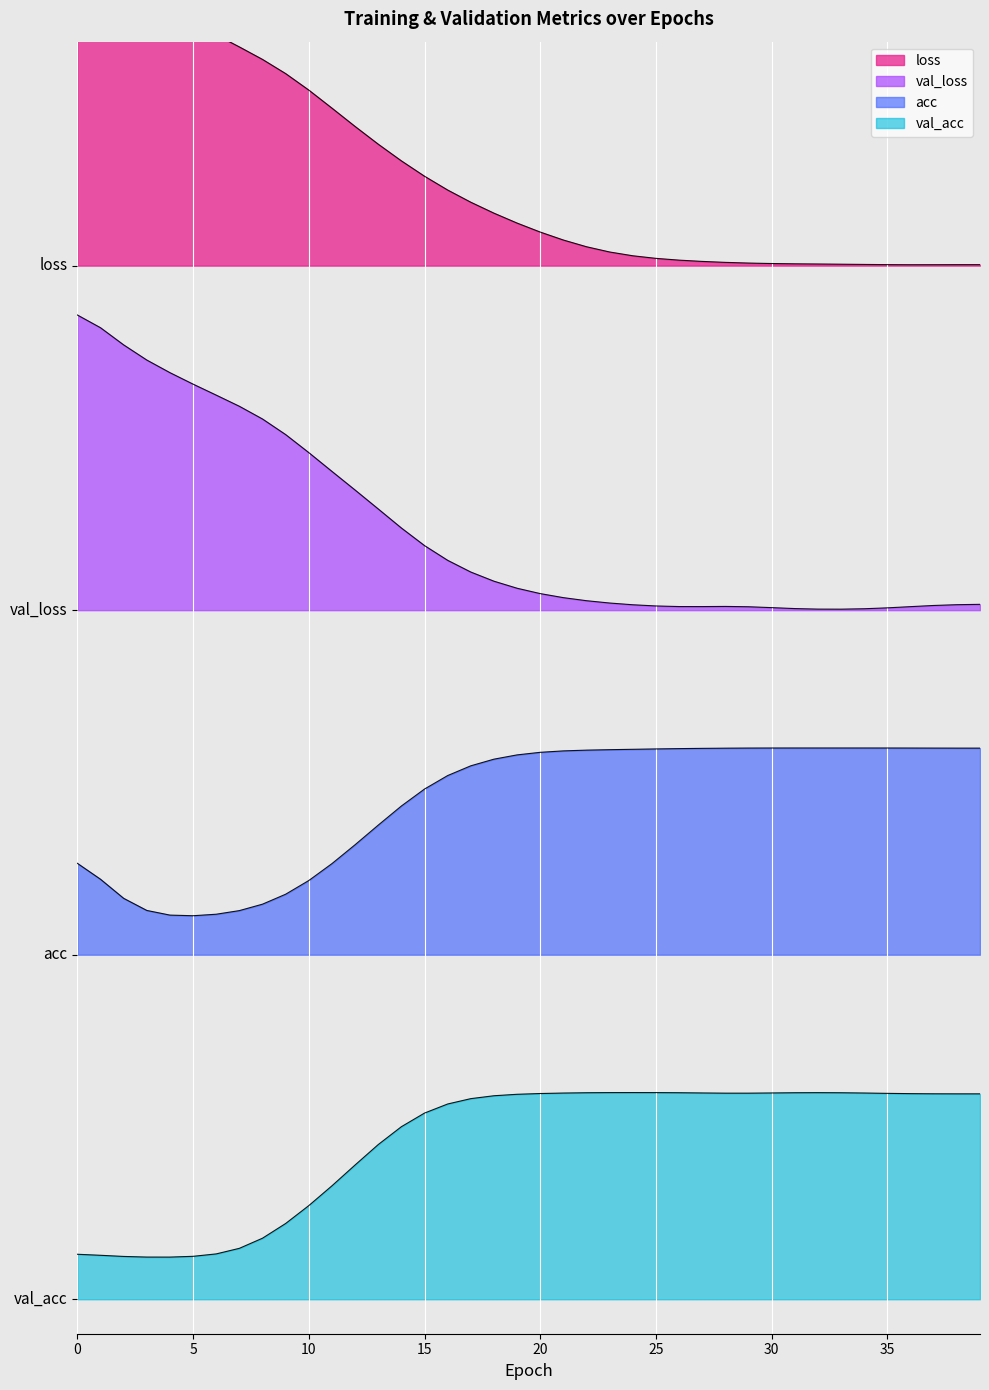

What is the total value across all series at 26?

7.2